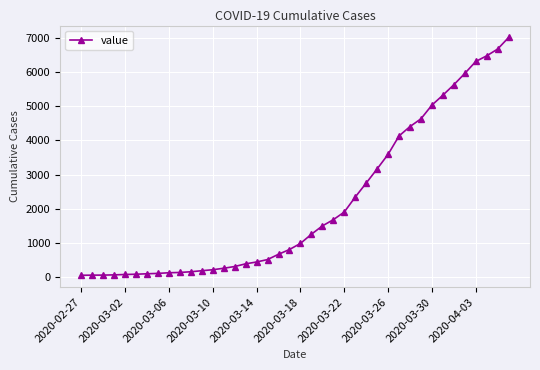

What is the difference between the maximum and second lowest values?

6936